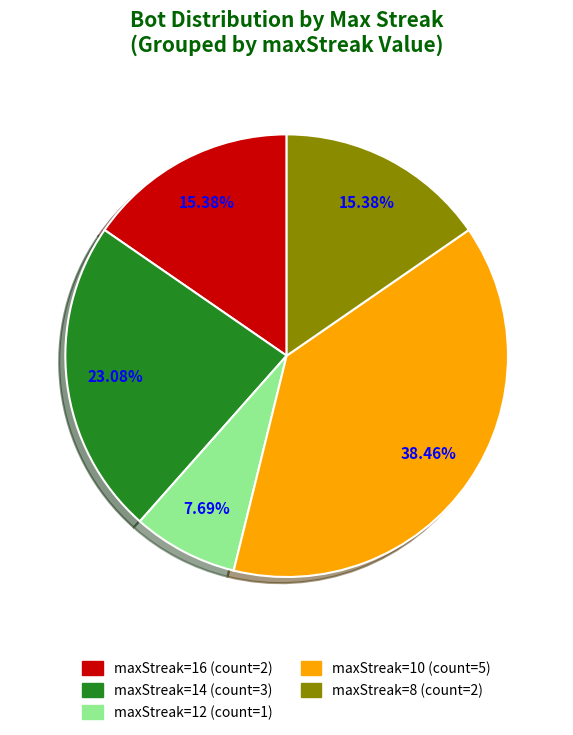

To the nearest percent, what portion does maxStreak=10 represent?

38%